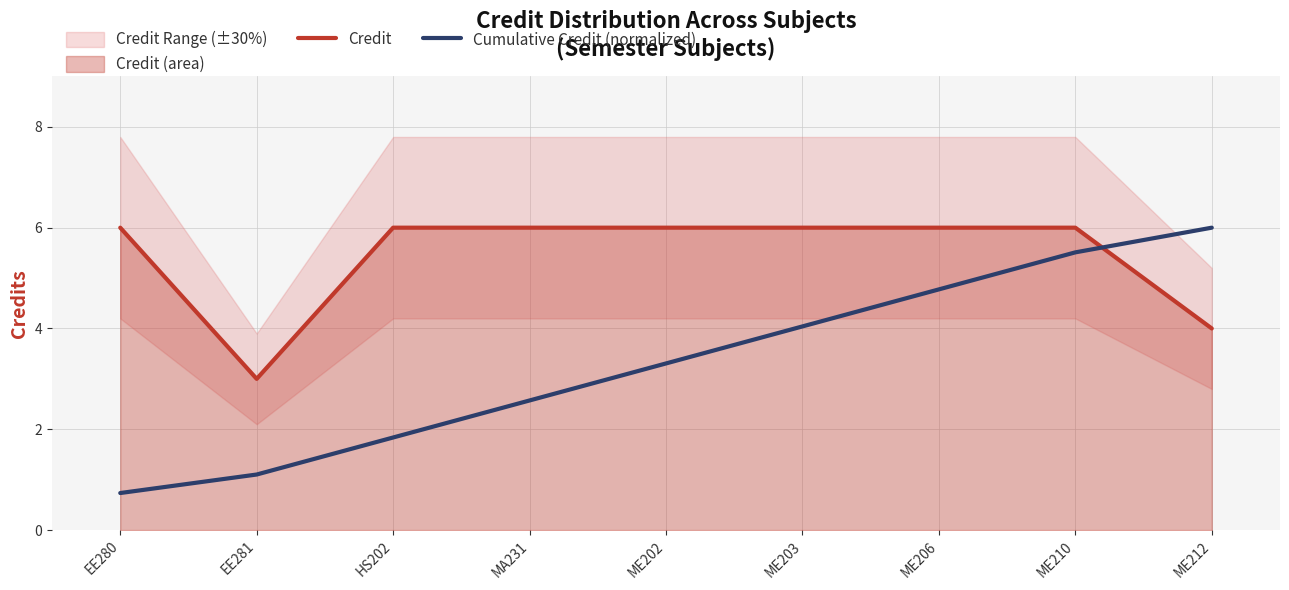

How many intersections are there between Cumulative Credit (normalized) and Credit?

1